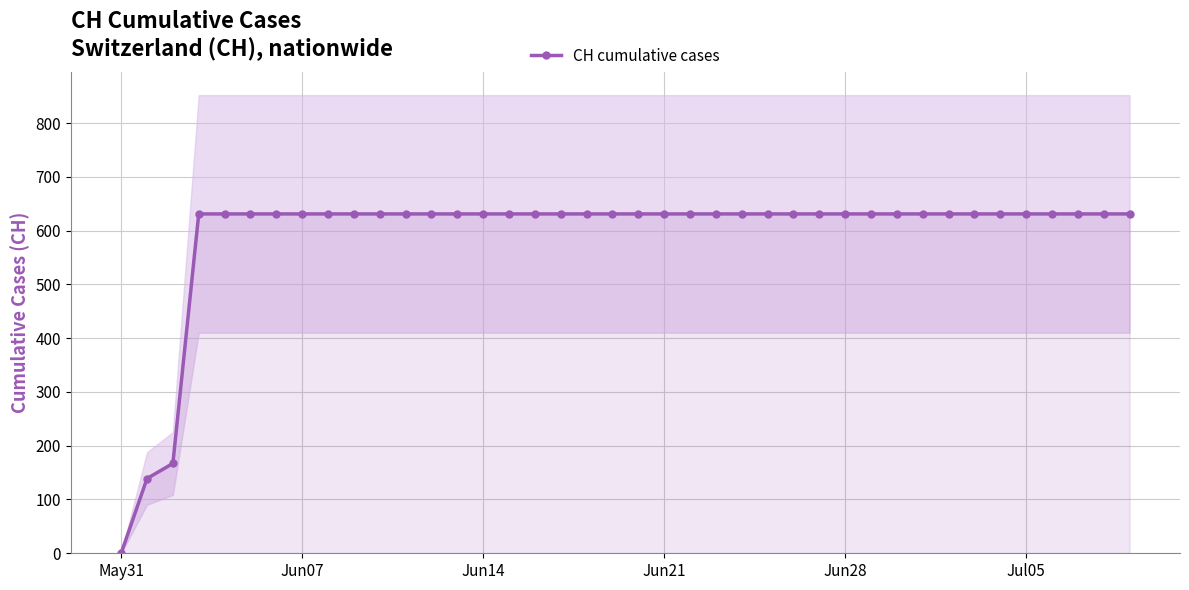

What is the highest value of the CH cumulative cases series?

631